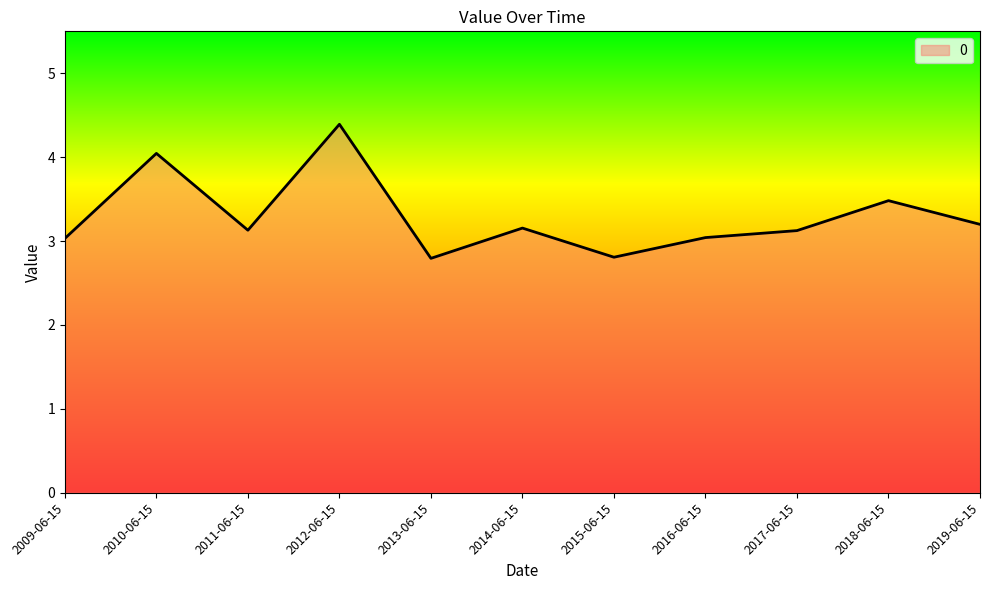

True or false: there are more than 2 points higher than both neighbors.

True